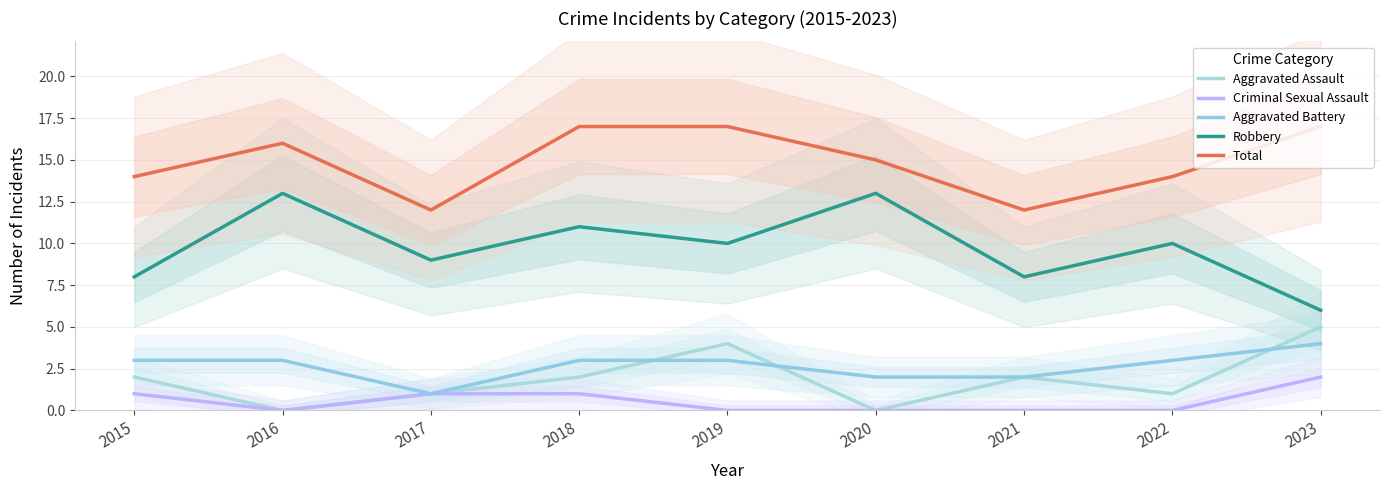

Is the value of Total at 2020 greater than the value of Criminal Sexual Assault at 2019?

Yes